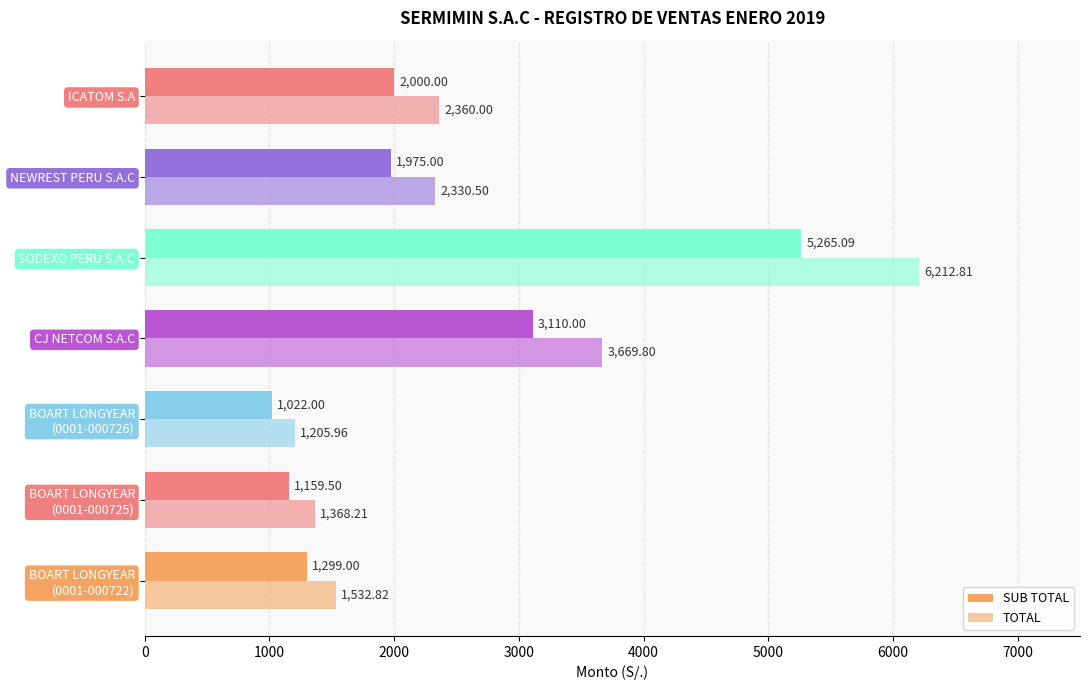

How many distinct data groups are displayed?

2